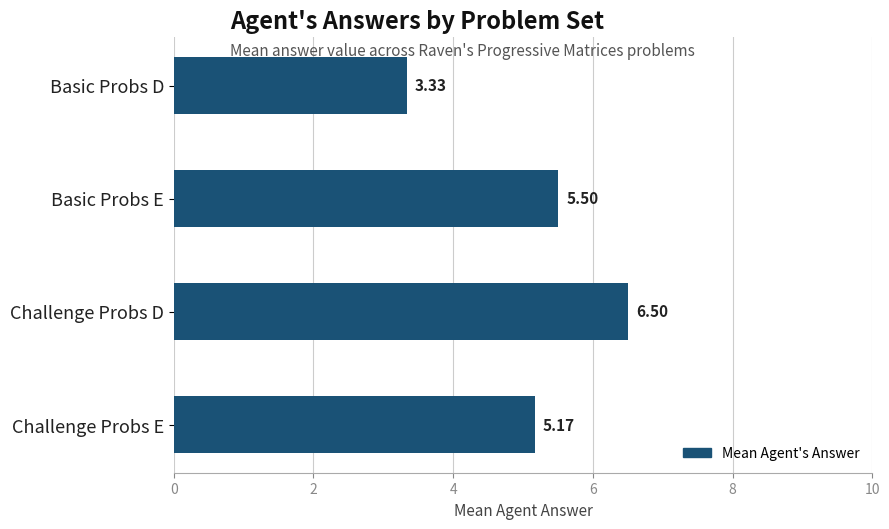

Rank the categories by value from highest to lowest.

Challenge Probs D, Basic Probs E, Challenge Probs E, Basic Probs D